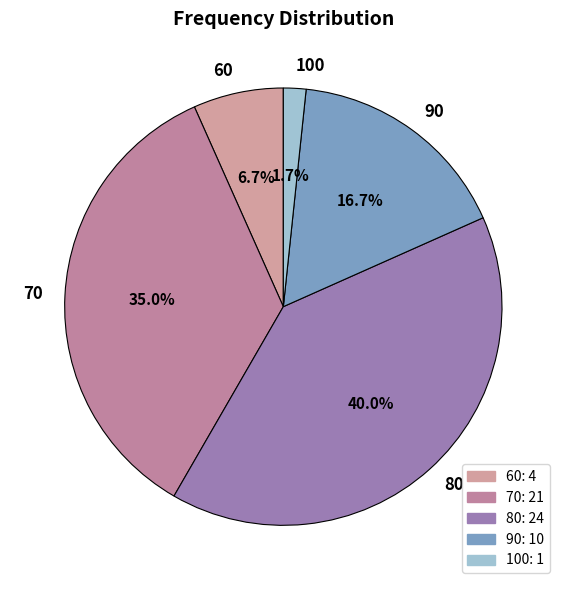

Approximately how many times larger is the value at 90 compared to 60?

2.5